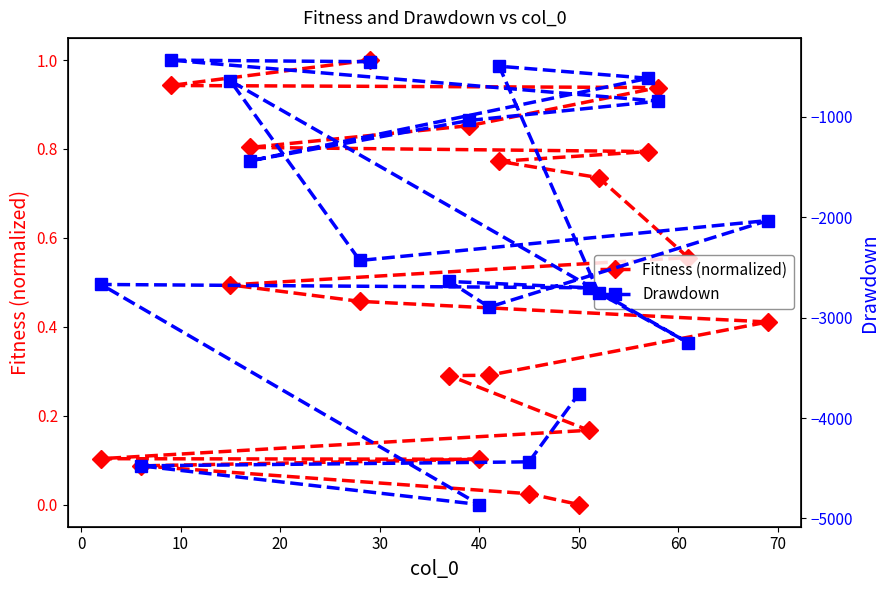

At which label does Fitness (normalized) reach its minimum?

50